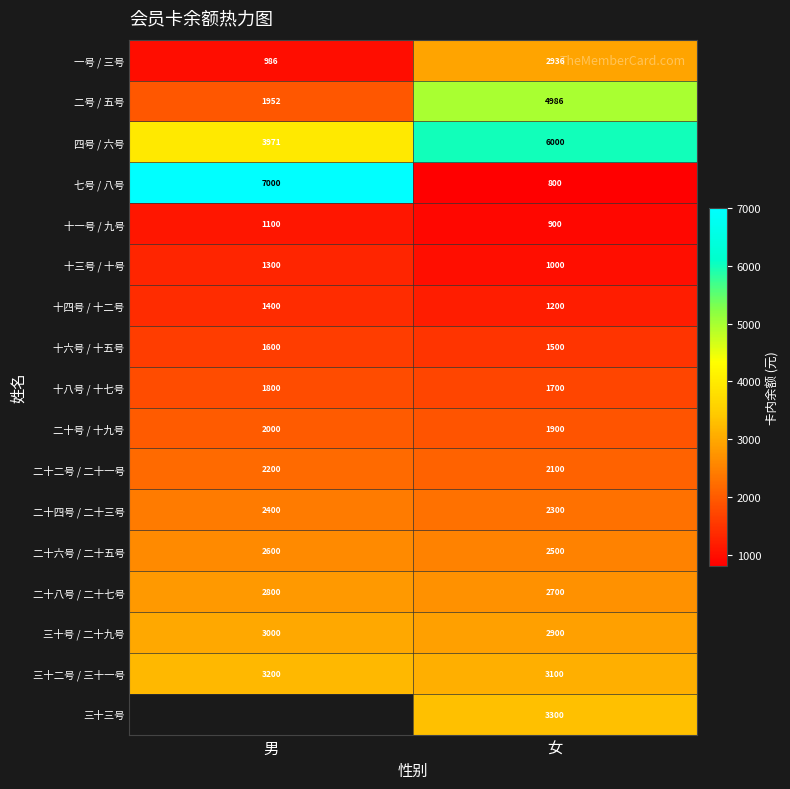

Is the value of 三十号 / 二十九号 at 男 greater than the value of 一号 / 三号 at 女?

Yes